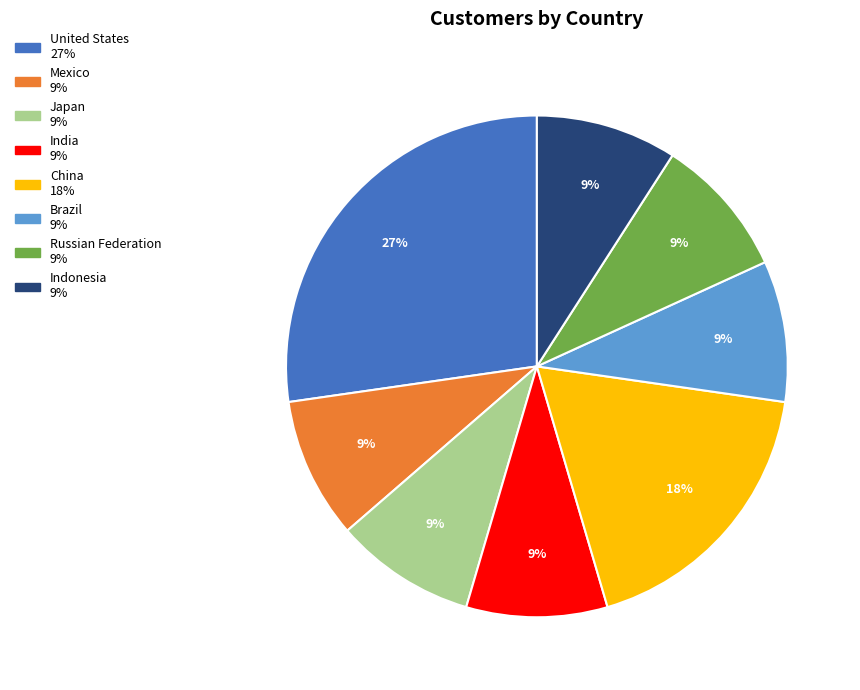

What percentage is the India slice, to the nearest percent?

9%